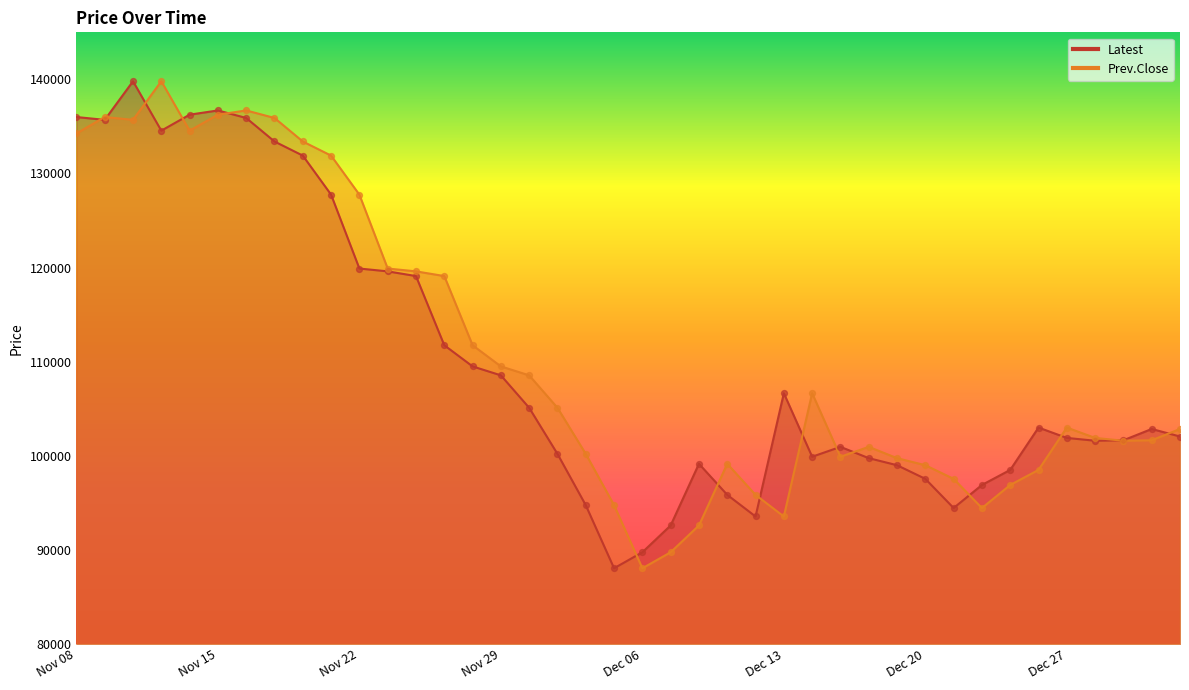

What are all the series names shown in the legend?

Latest, Prev.Close